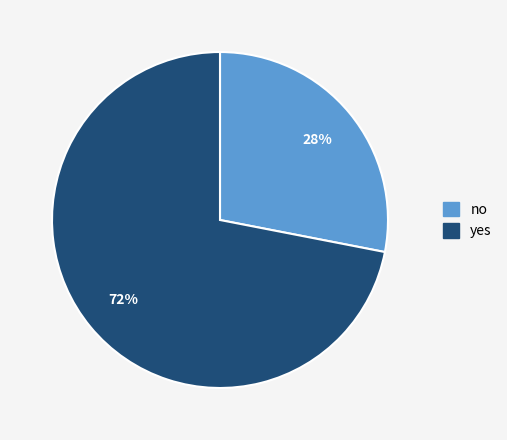

To the nearest percent, what is the average slice percentage?

50%